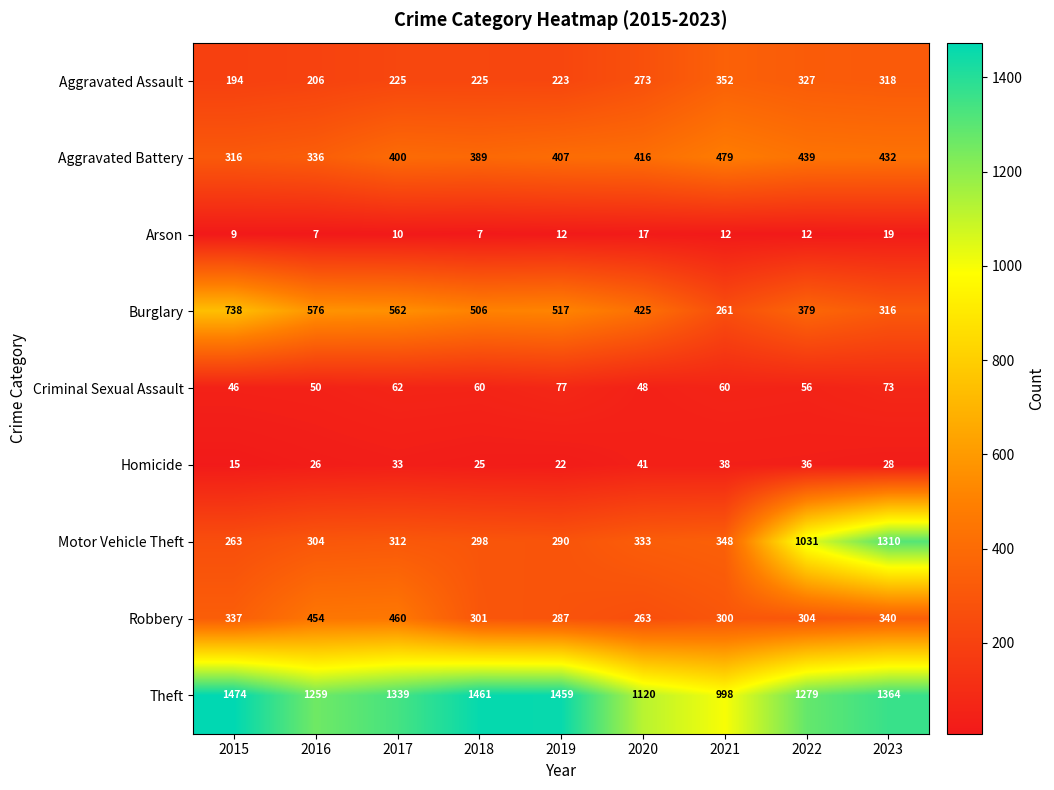

Between 2020 and 2021, which series saw the biggest shift?

Burglary